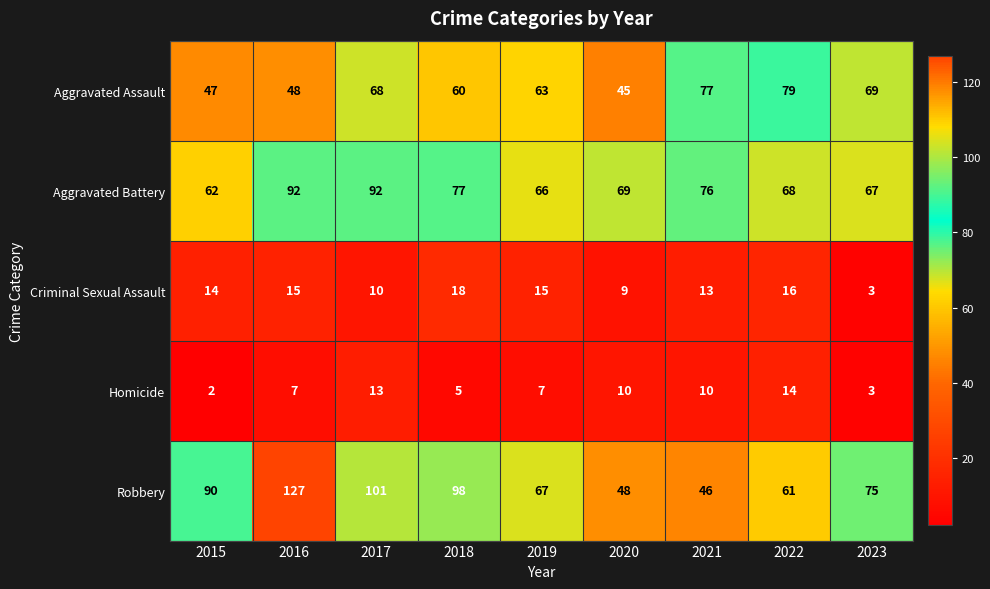

What is the difference between the second highest and minimum values in the Aggravated Assault series?

32